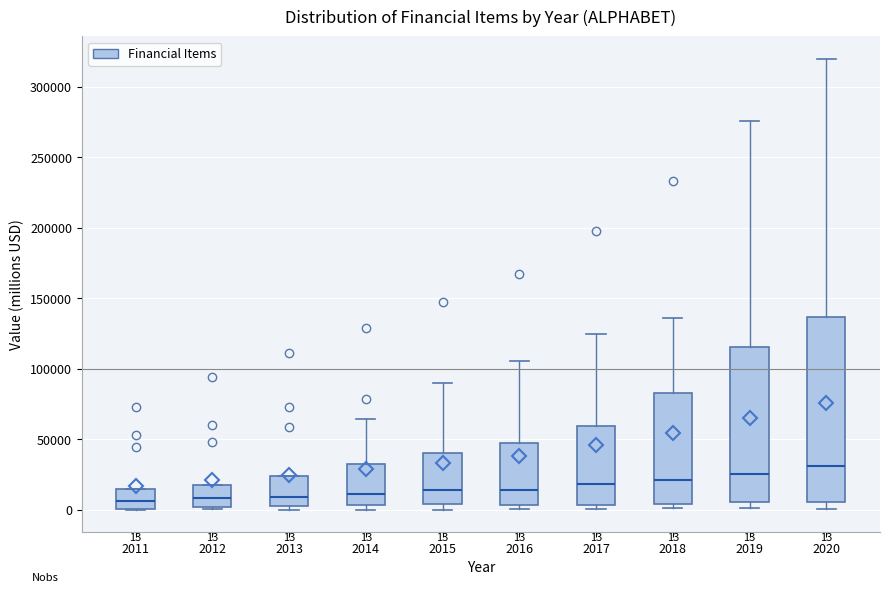

Which box is the tallest, from its lower edge to its upper edge?

2020